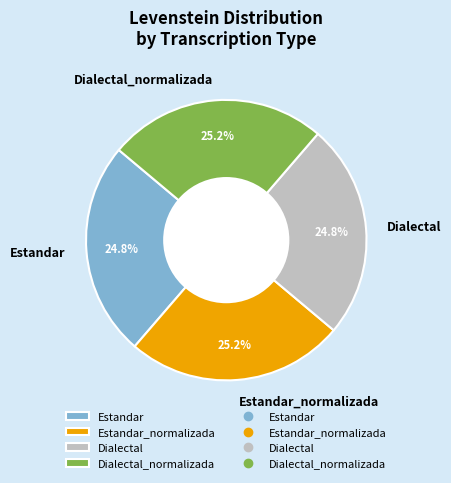

To the nearest percent, what percentage of the pie is Dialectal?

25%